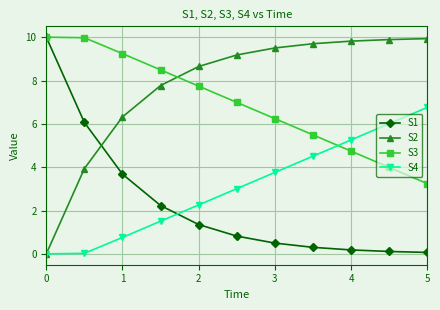

True or false: S1 and S4 cross at least once.

True